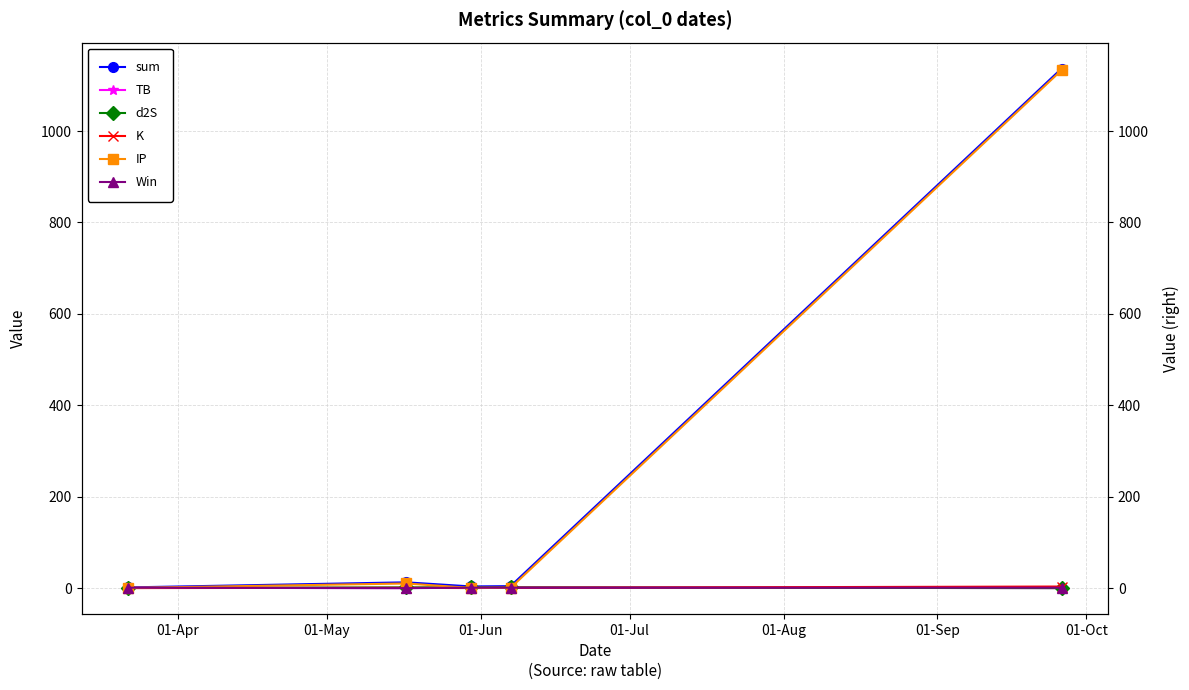

What is the label of the 3rd point from the right?

01-Jun